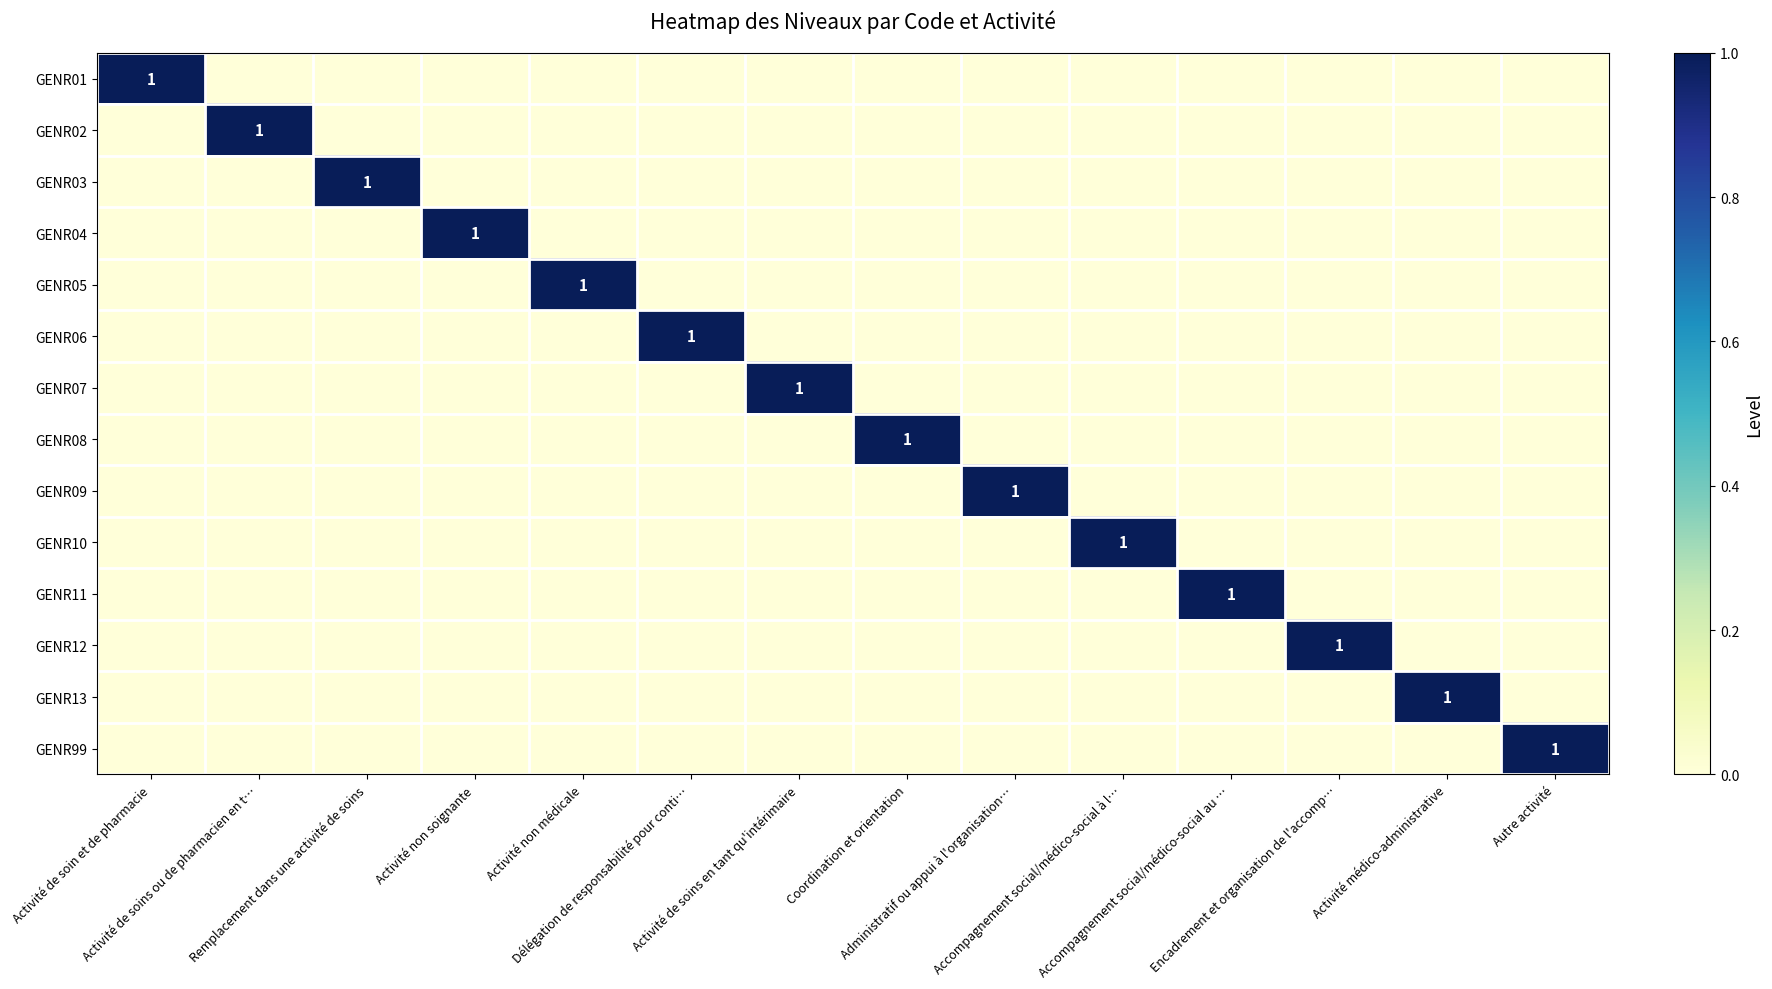

How many GENR03 values are between 0 and 1?

14